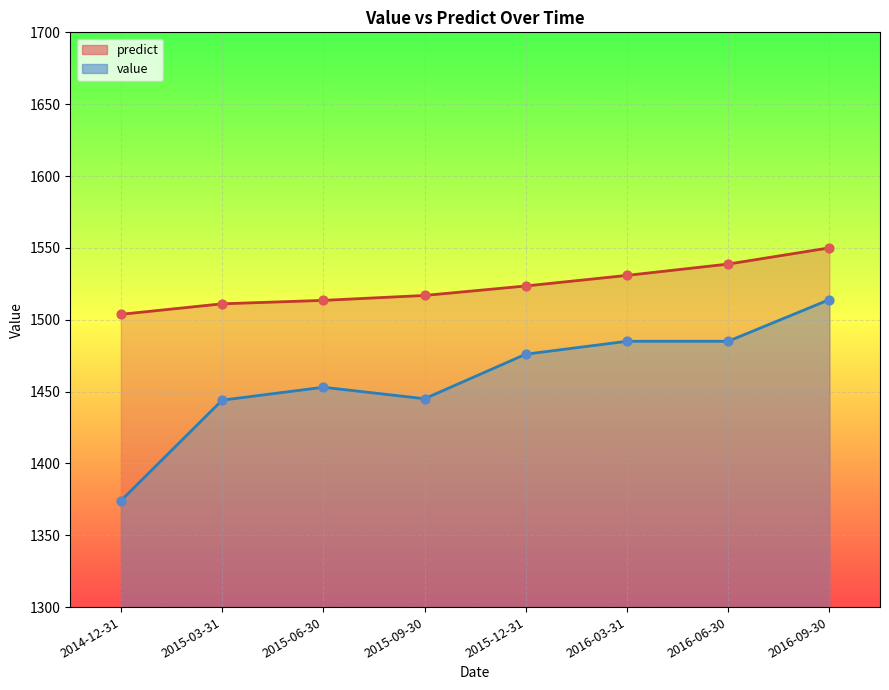

Which series reaches the maximum Y coordinate?

predict